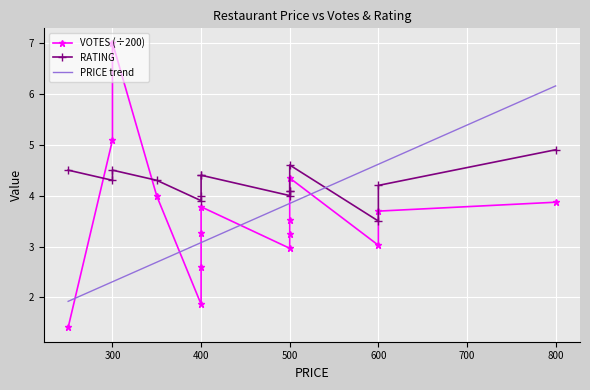

What is the label of the 7th point from the right?

500